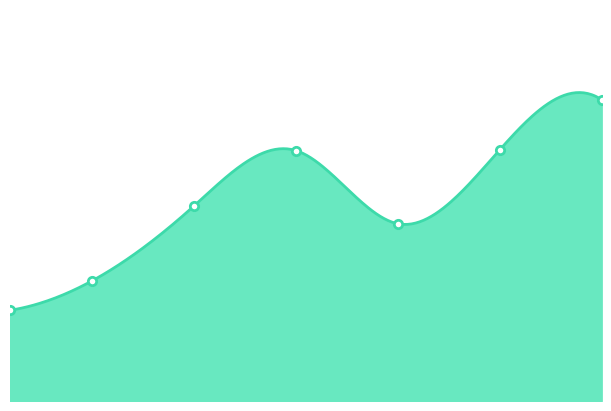

What is the difference between the maximum and minimum values?

427